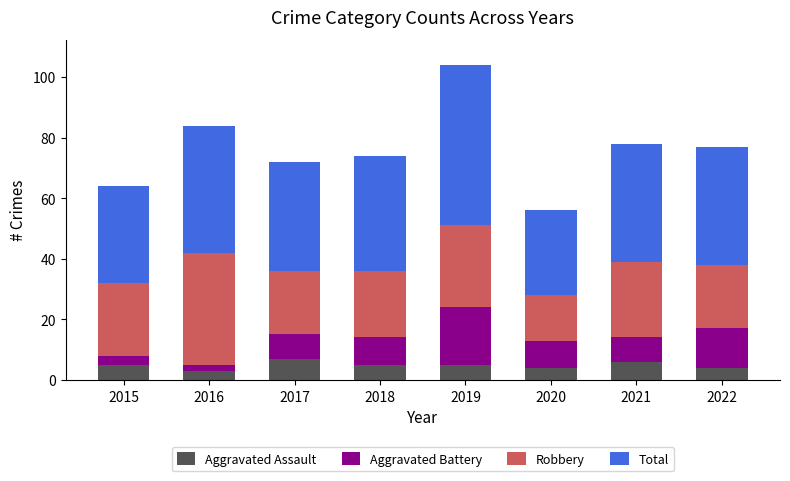

The Aggravated Assault series shows 5 at 2018. True or false?

True